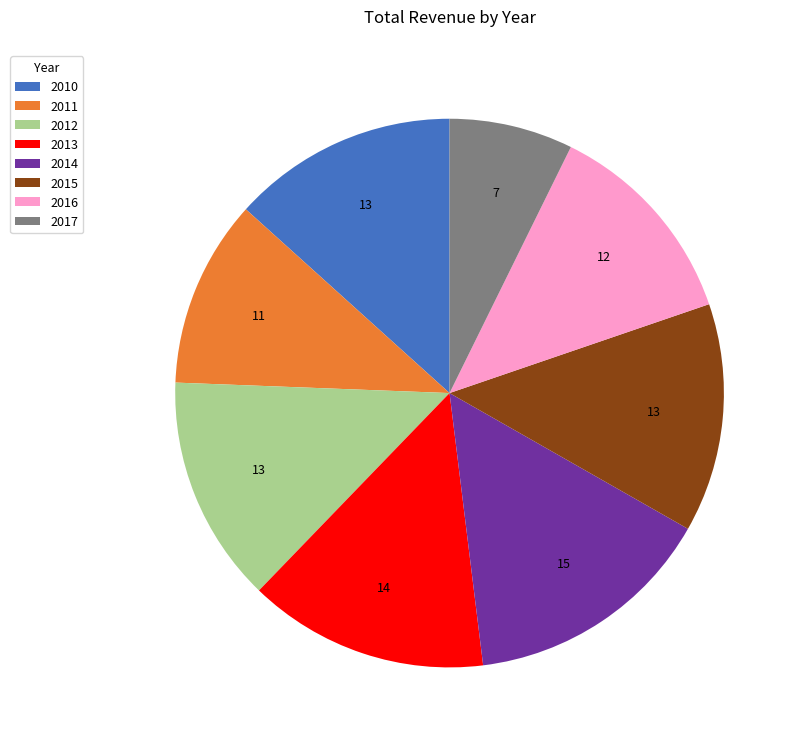

Is there any slice that represents more than half of the pie?

No